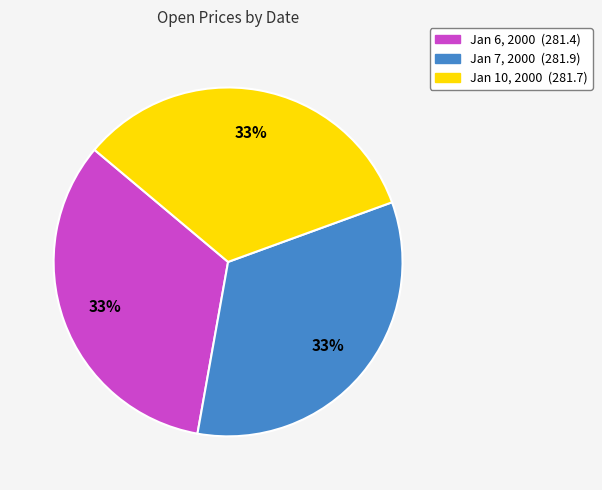

Does any single category account for the majority?

No